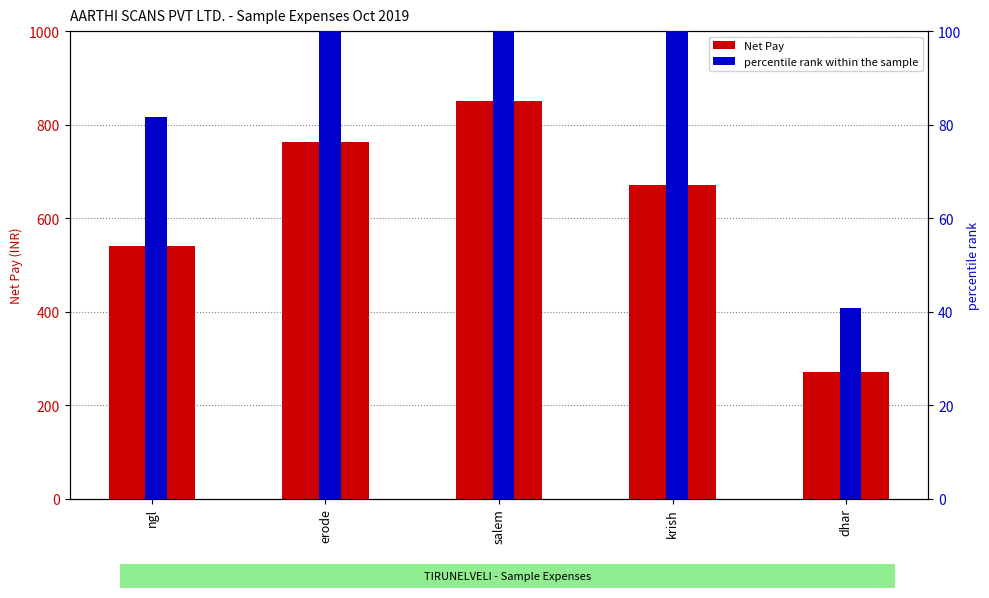

Where is percentile rank within the sample nearest to the value 84?

ngl